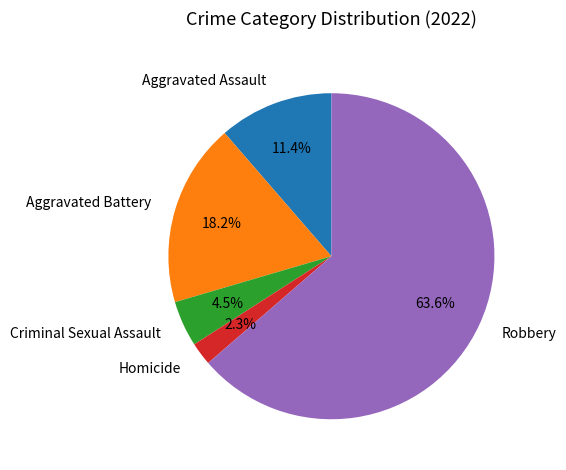

What is the smallest slice in the pie chart?

Homicide